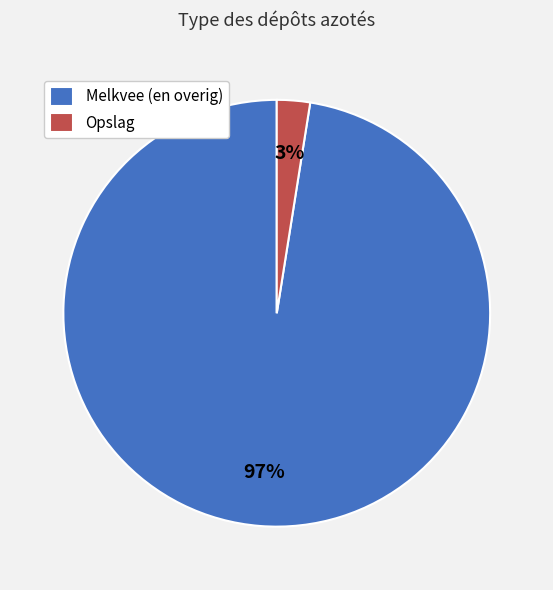

True or false: Melkvee (en overig) accounts for 97% of the total.

True